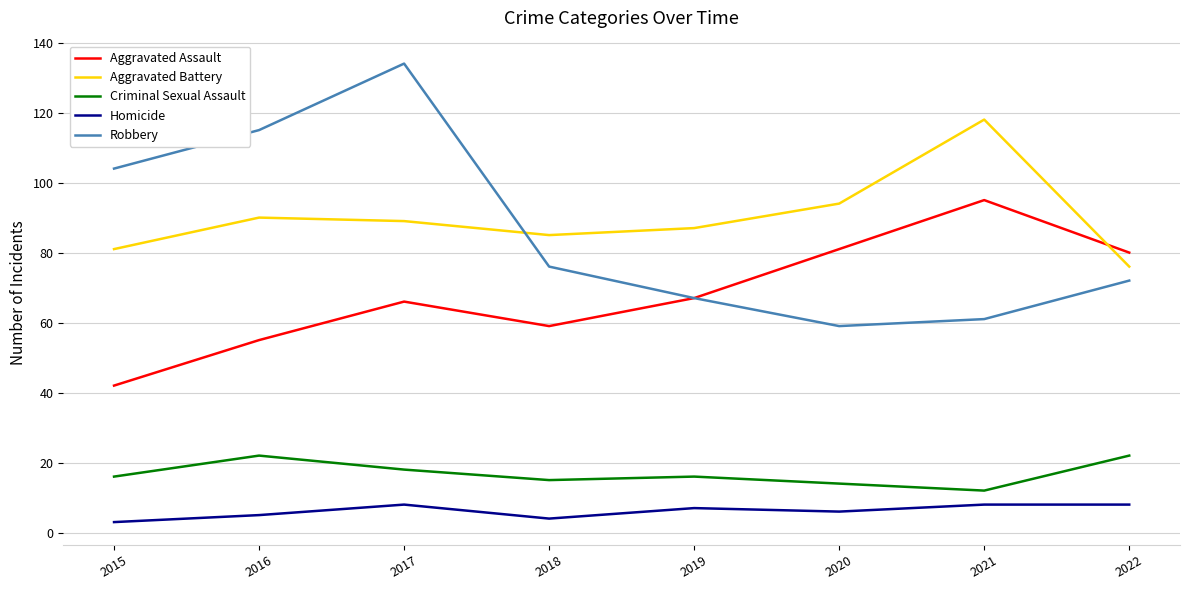

Rank the series by their maximum value, from lowest to highest.

Homicide, Criminal Sexual Assault, Aggravated Assault, Aggravated Battery, Robbery